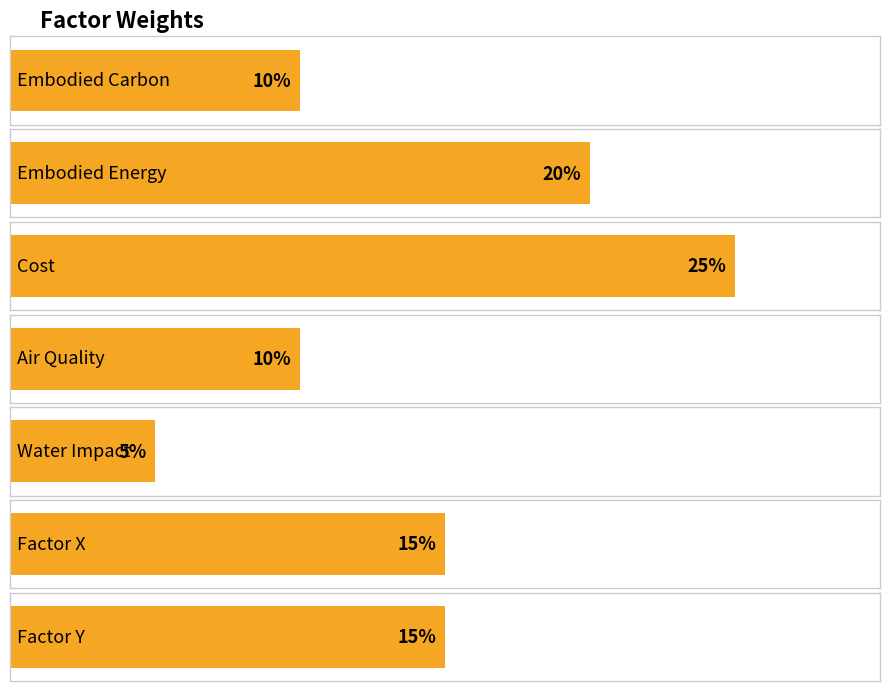

What is the difference between the maximum and minimum values?

0.2